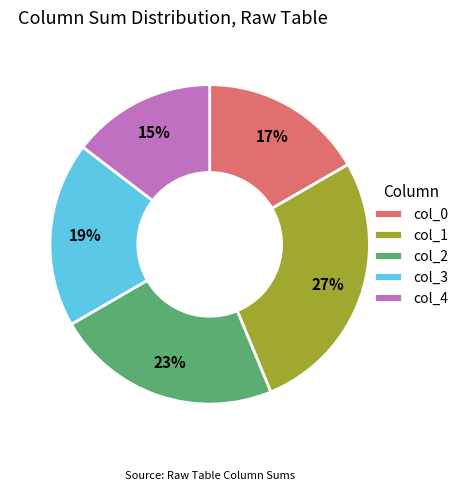

Which slice is the largest?

col_1